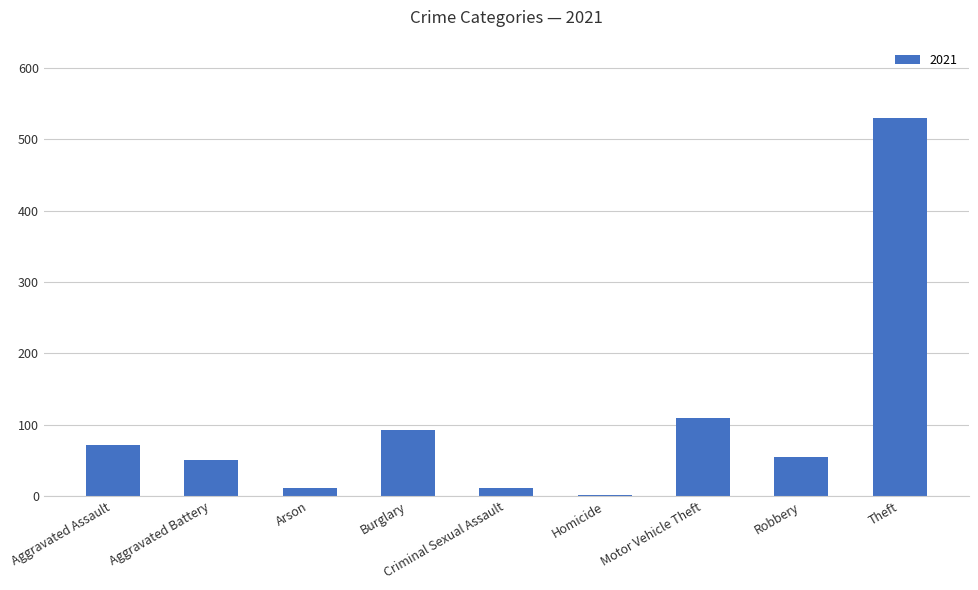

What is the label of the 8th bar from the left?

Robbery